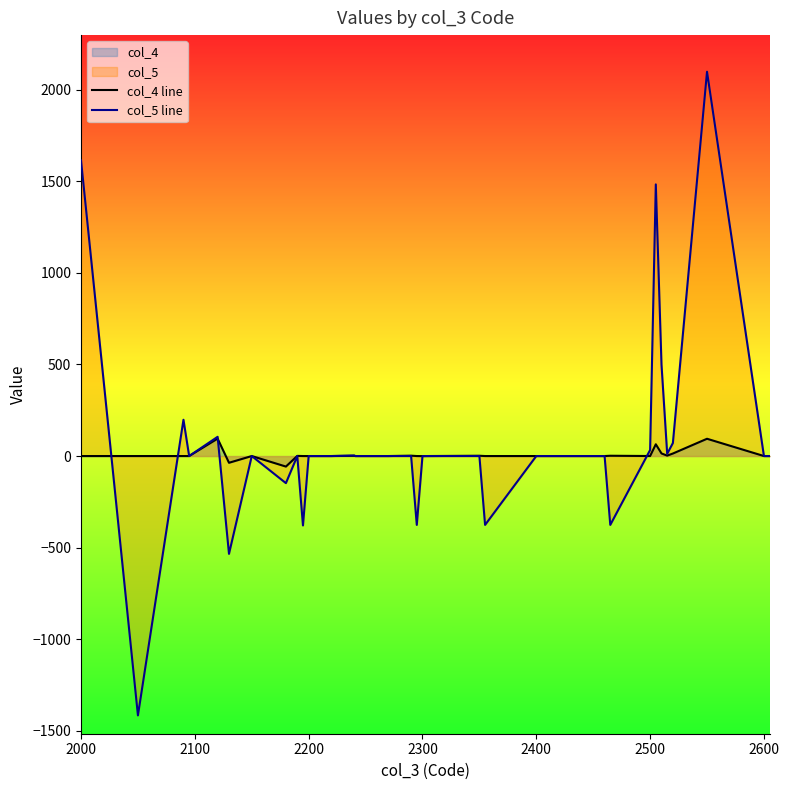

What is the highest value of the col_4 line series?

95.1